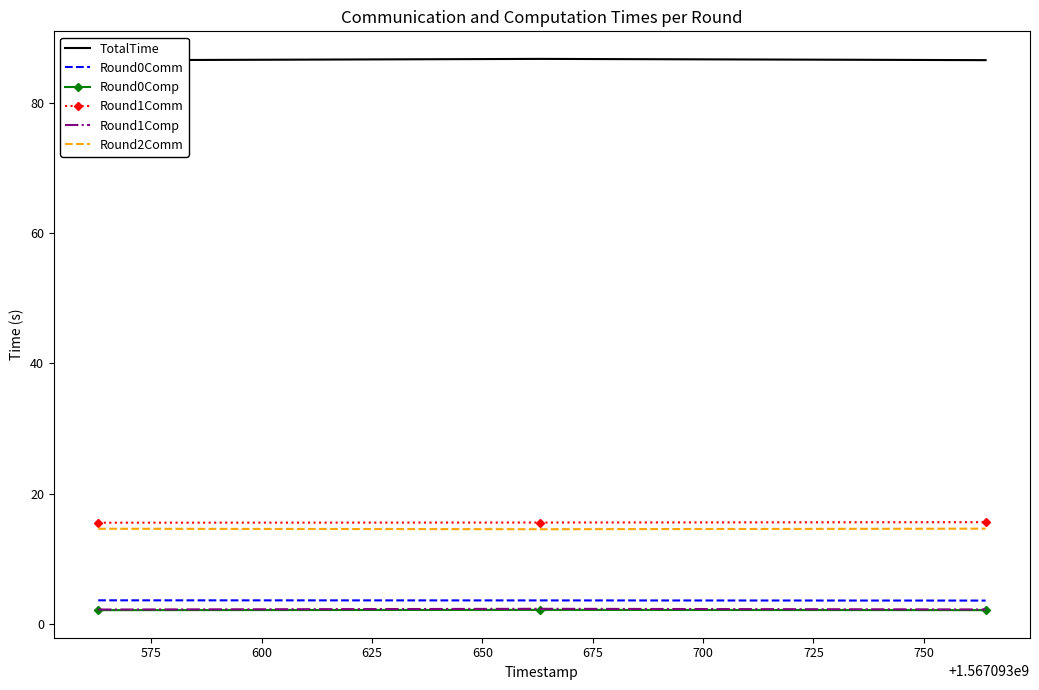

What are all the series names shown in the legend?

TotalTime, Round0Comm, Round0Comp, Round1Comm, Round1Comp, Round2Comm